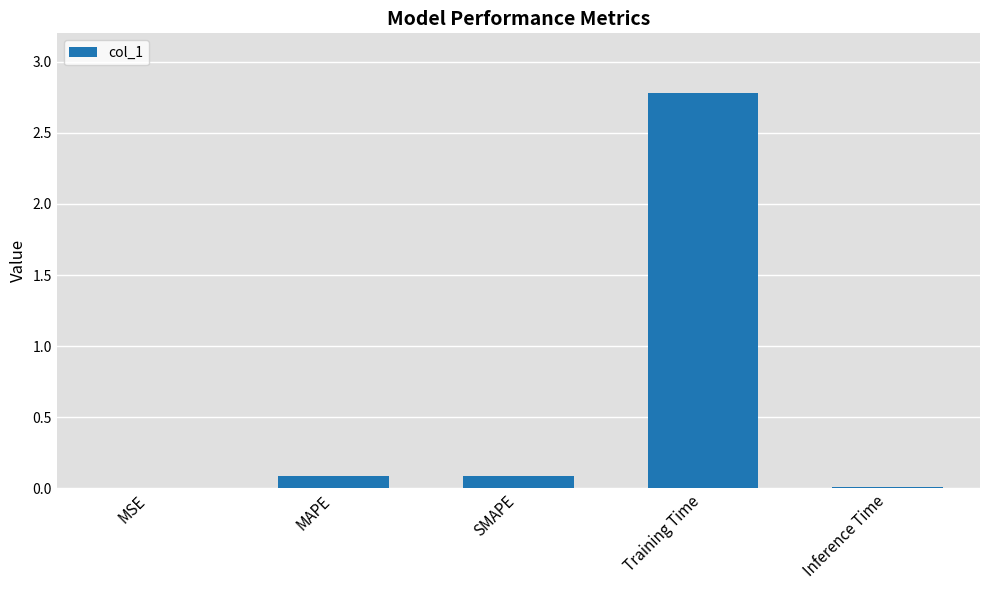

Between MSE and MAPE, which is larger?

MAPE